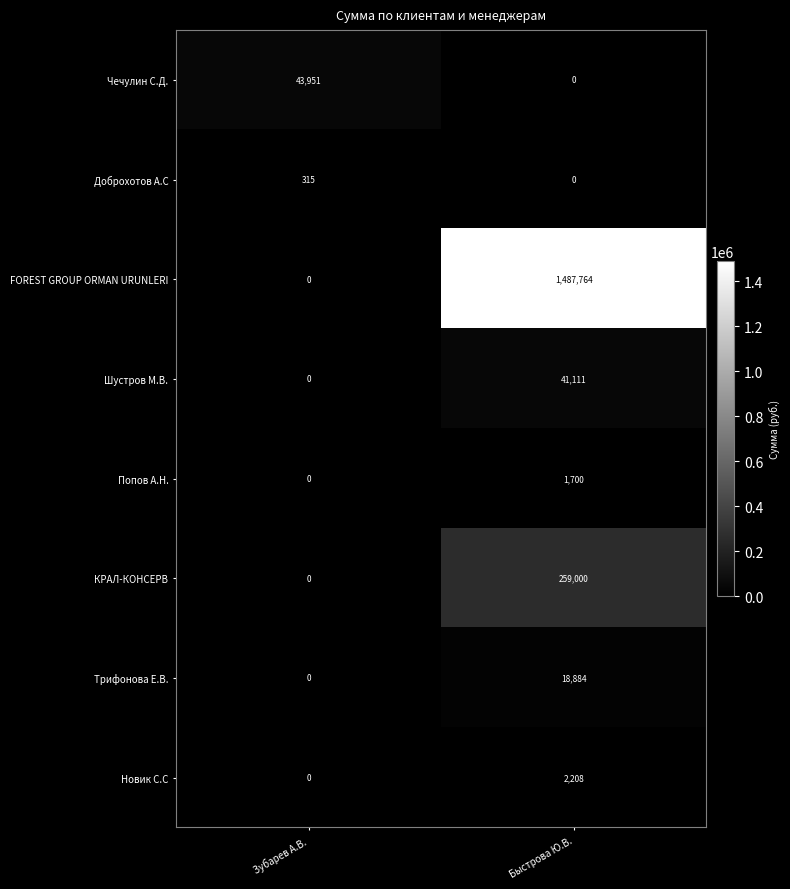

Reading left to right, transcribe all the data shown in this chart.

Чечулин С.Д.: 43951	0
Доброхотов А.С: 315	0
FOREST GROUP ORMAN URUNLERI: 0	1487764
Шустров М.В.: 0	41111
Попов А.Н.: 0	1700
КРАЛ-КОНСЕРВ: 0	259000
Трифонова Е.В.: 0	18884
Новик С.С: 0	2208